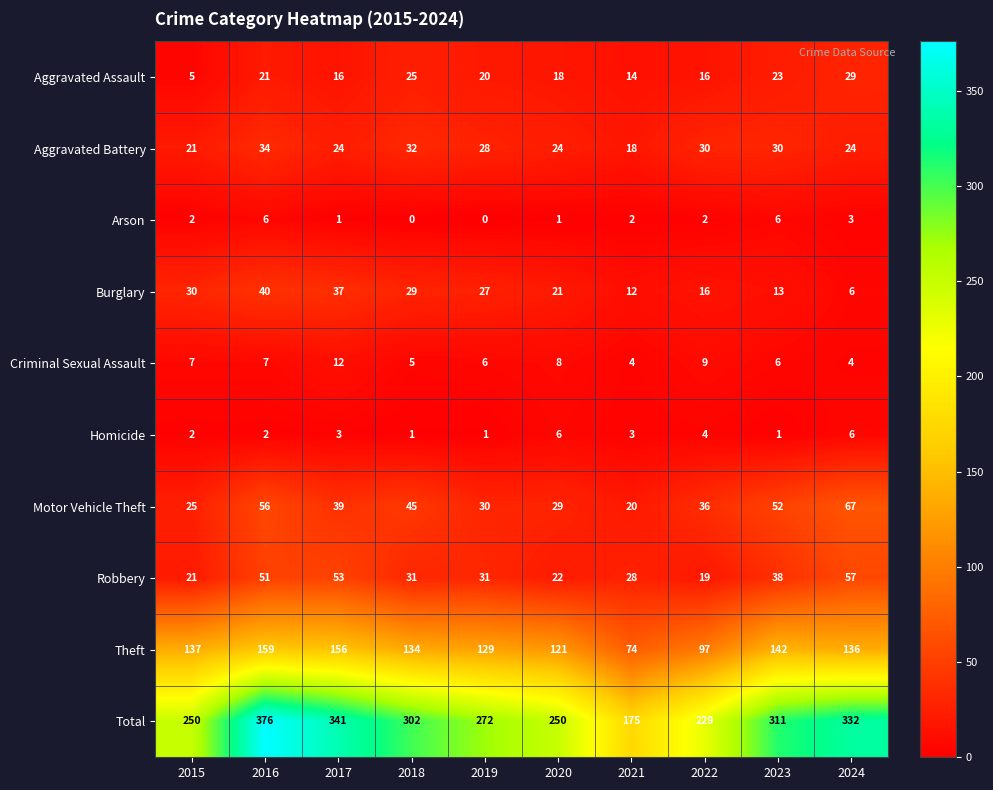

Which category has the highest value across all series?

2016